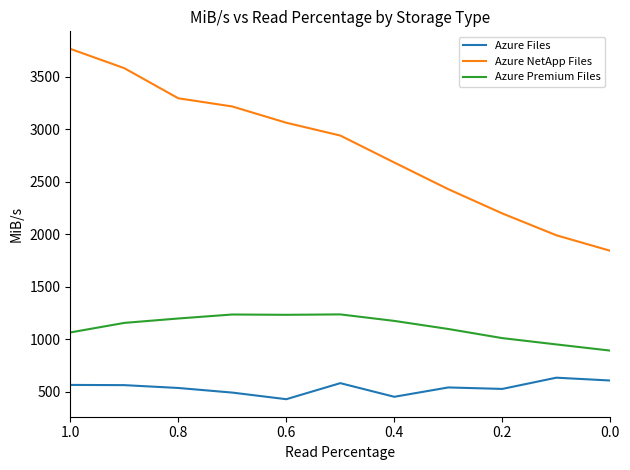

Where is Azure NetApp Files nearest to the value 2804?

6